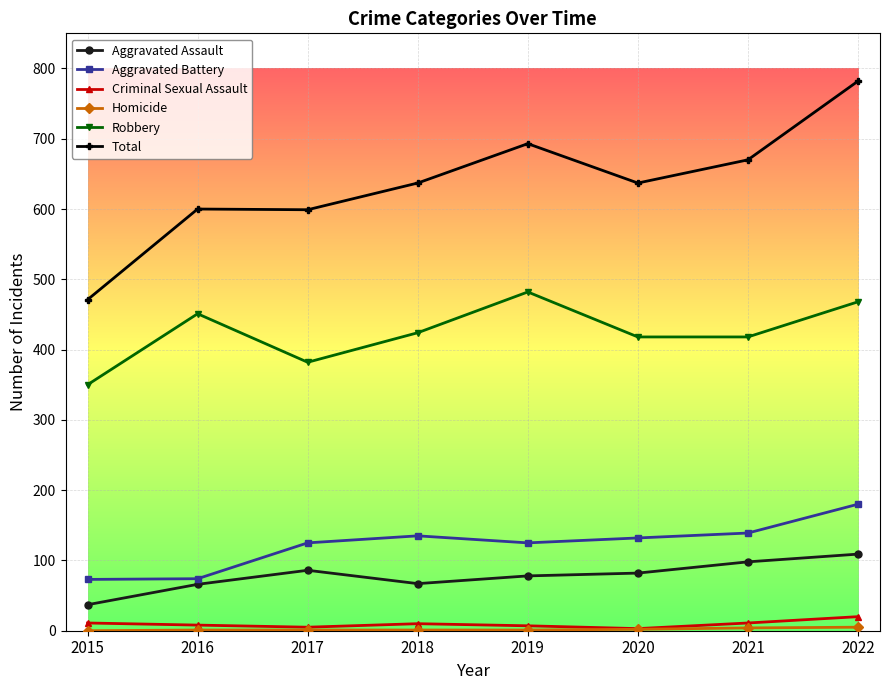

What is the value of the Aggravated Battery point at the 5th from the left?

125